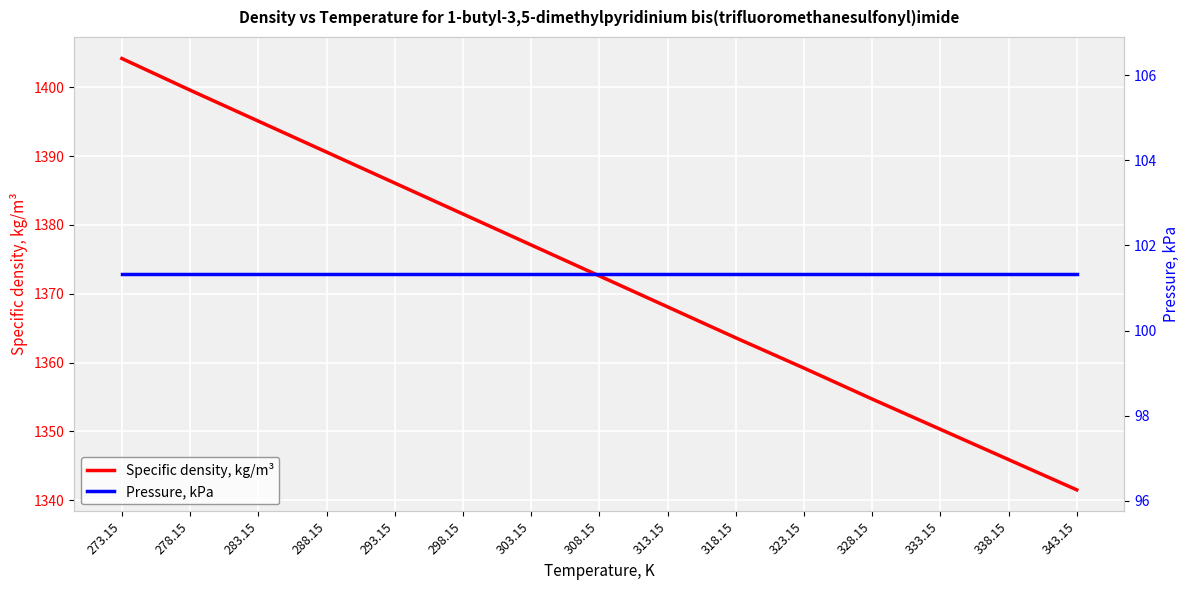

Is the value of Pressure, kPa at 313.15 greater than the value of Specific density, kg/m³ at 273.15?

No